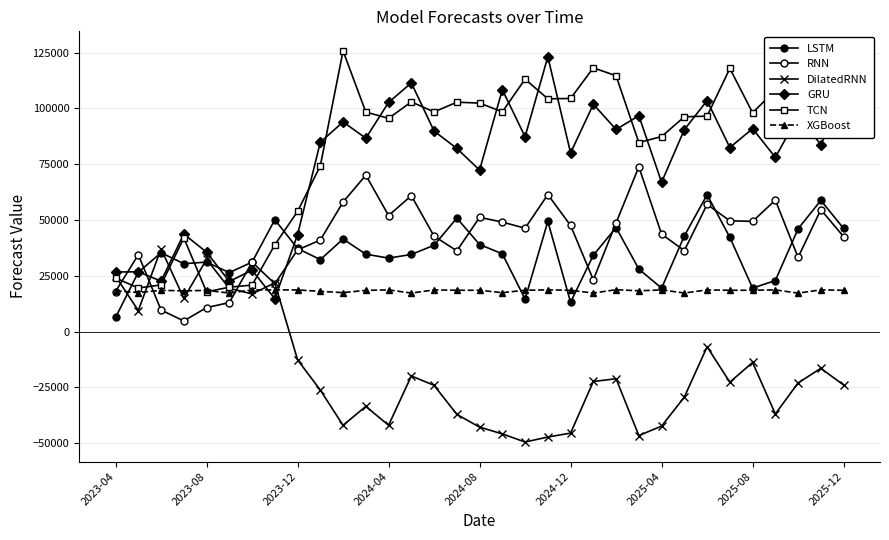

How many lines are shown in the chart?

6